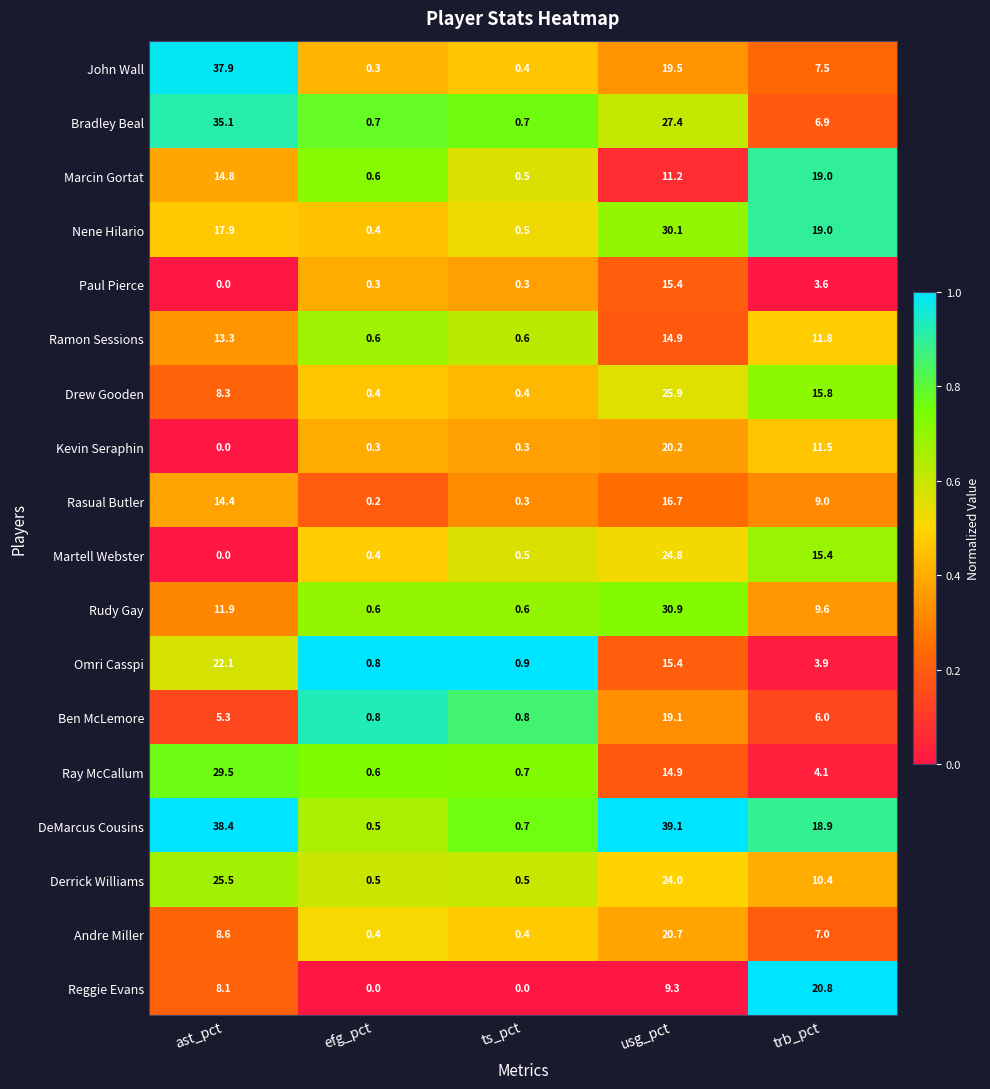

List the series in order of their peak value, lowest first.

Ramon Sessions, Paul Pierce, Rasual Butler, Marcin Gortat, Ben McLemore, Kevin Seraphin, Andre Miller, Reggie Evans, Omri Casspi, Martell Webster, Derrick Williams, Drew Gooden, Ray McCallum, Nene Hilario, Rudy Gay, Bradley Beal, John Wall, DeMarcus Cousins